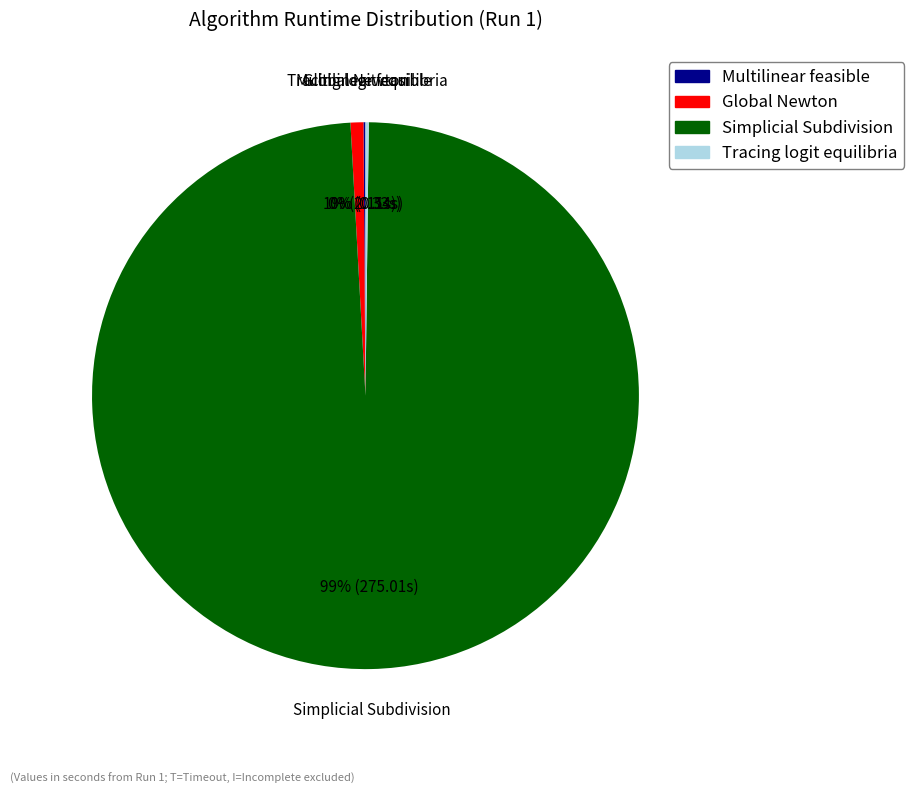

To the nearest percent, what is the average slice percentage?

25%